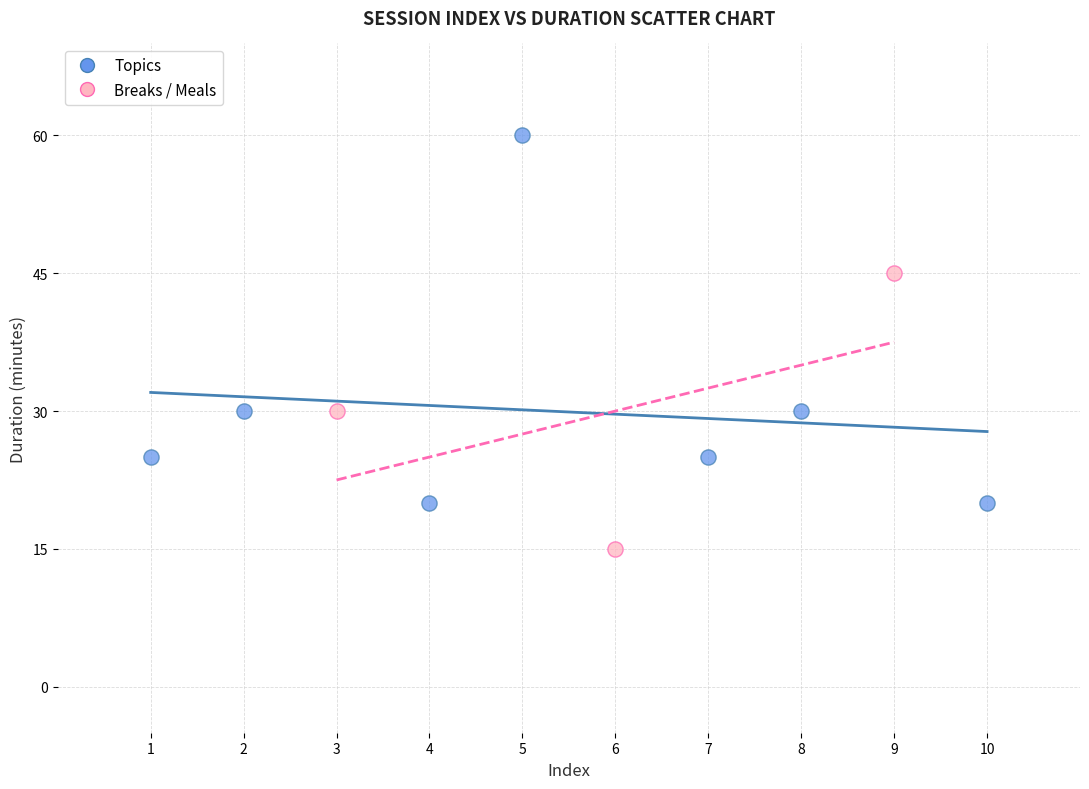

Which series has the widest spread of Y values?

Topics